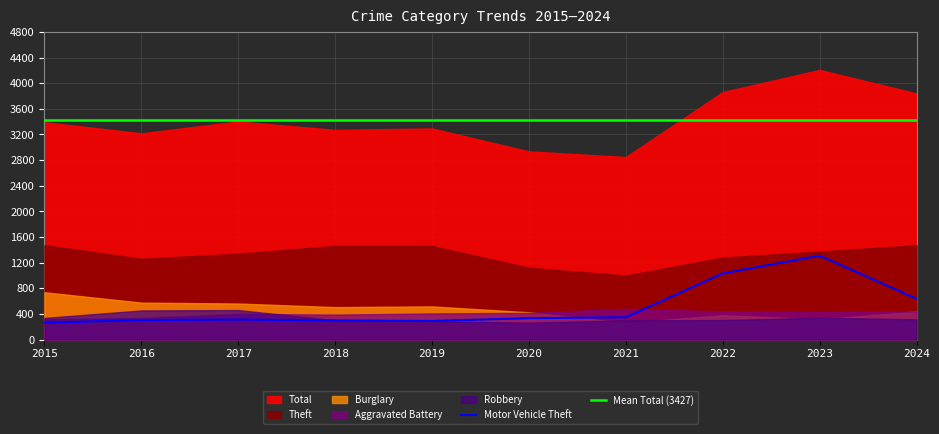

True or false: Robbery and Theft cross at least once.

False